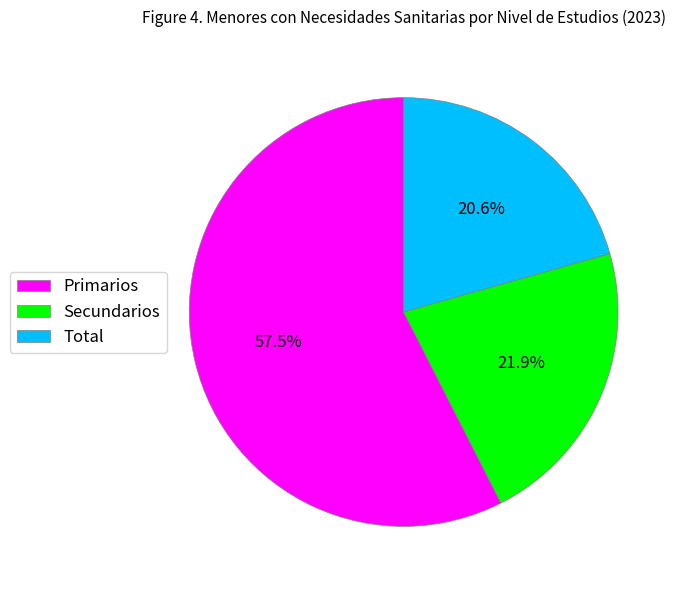

Which category has the smallest portion of the pie?

Total